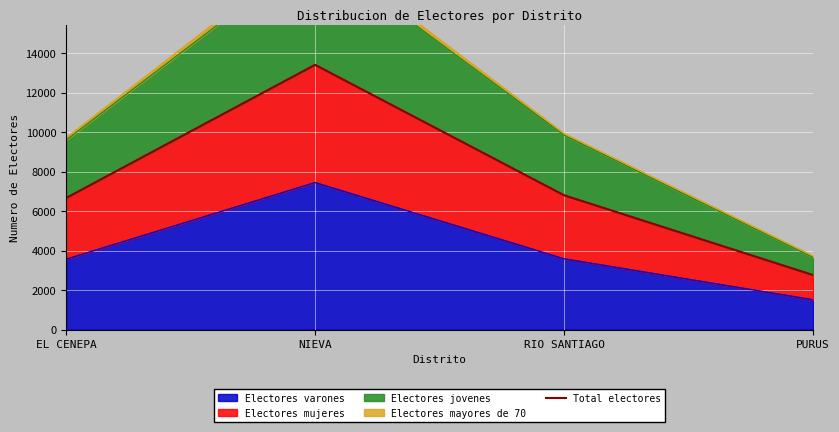

Which category has the highest value across all series?

NIEVA